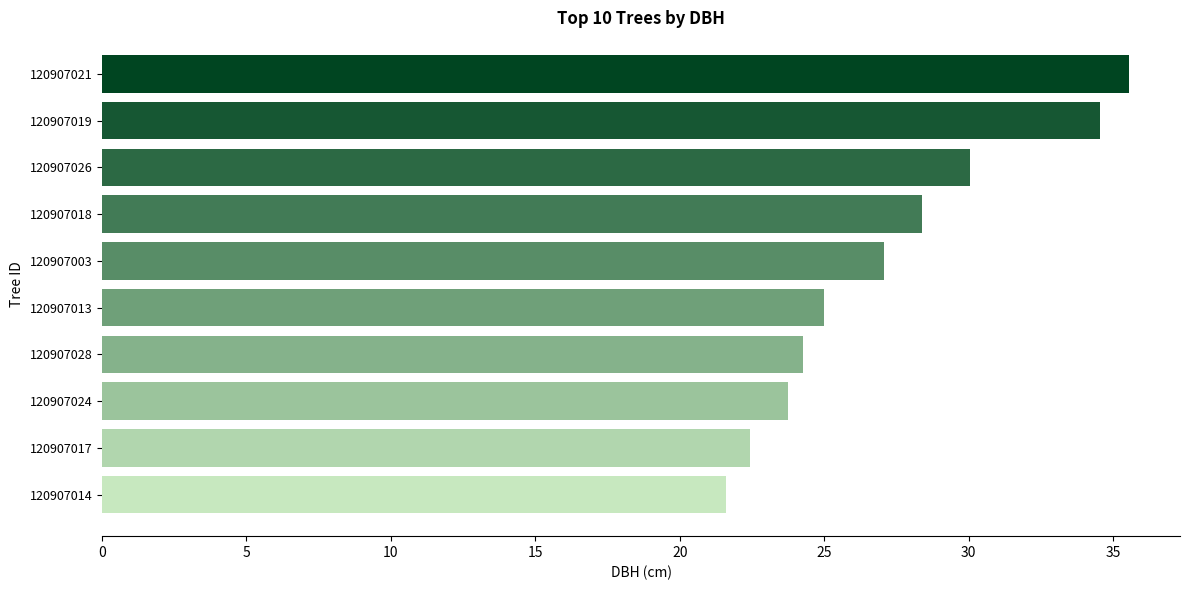

Which has a higher value, 120907021 or 120907024?

120907021